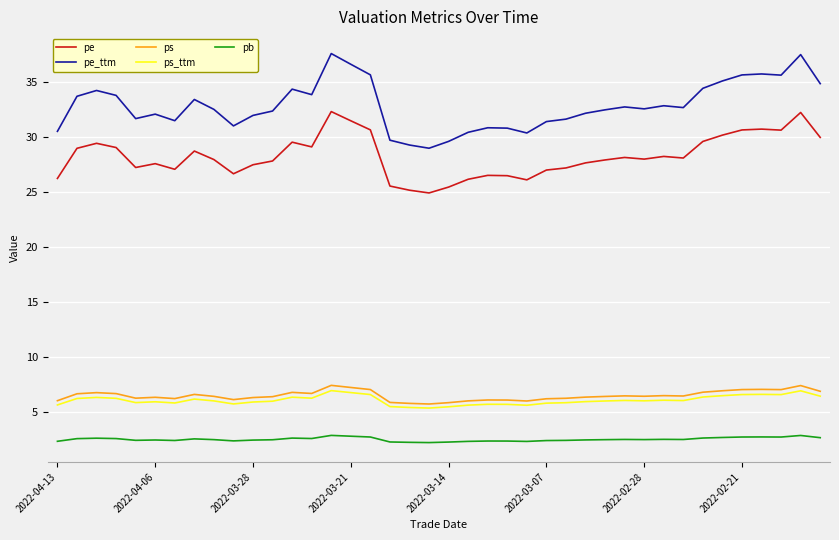

What is the maximum value shown in the chart?

37.5